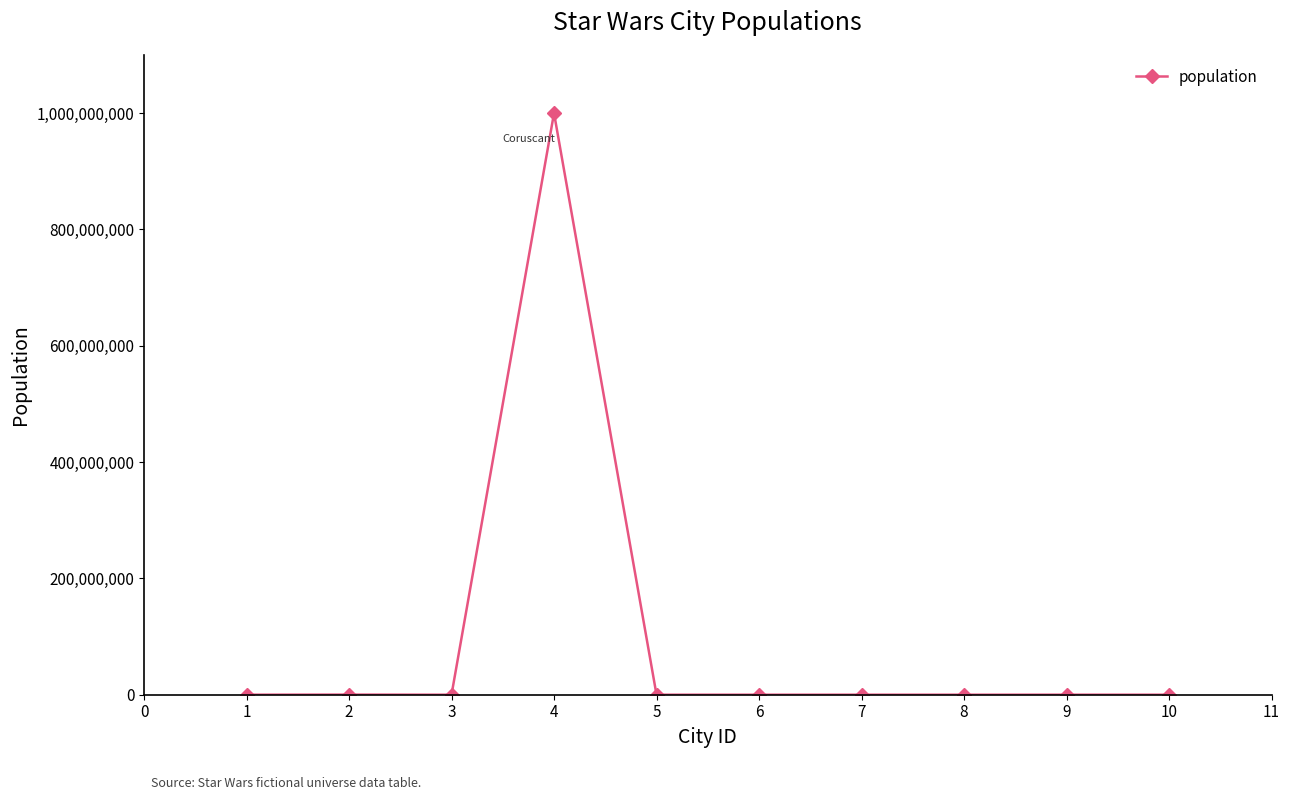

True or false: there are more than 1 points higher than both neighbors.

True